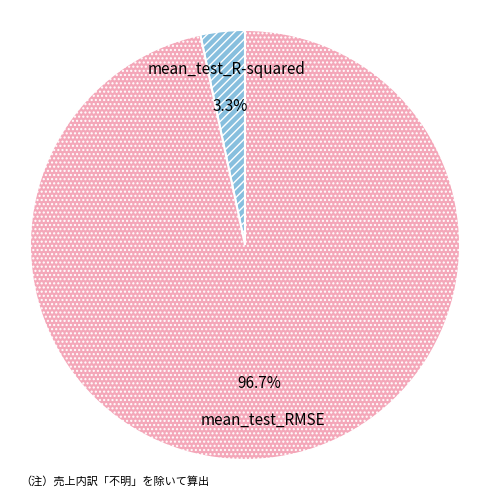

Is there any slice that represents more than half of the pie?

Yes